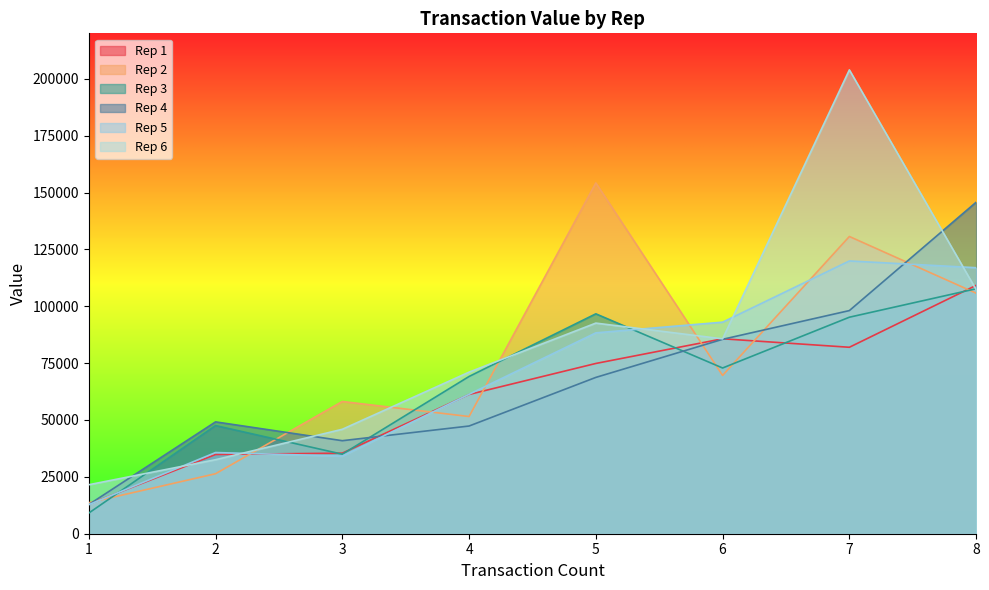

List the series in order of their peak value, lowest first.

Rep 3, Rep 1, Rep 5, Rep 4, Rep 2, Rep 6